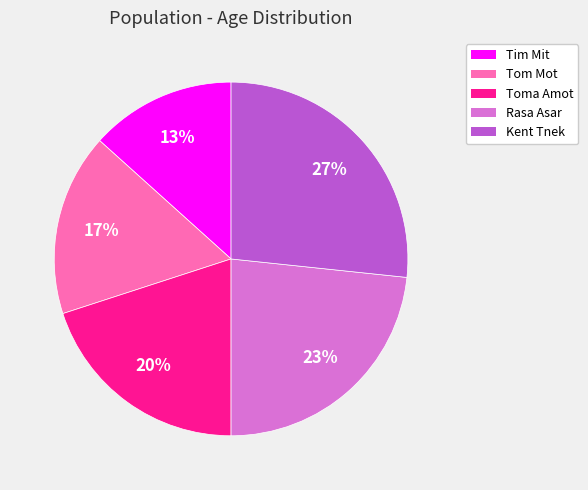

Which has a higher value, Rasa Asar or Toma Amot?

Rasa Asar